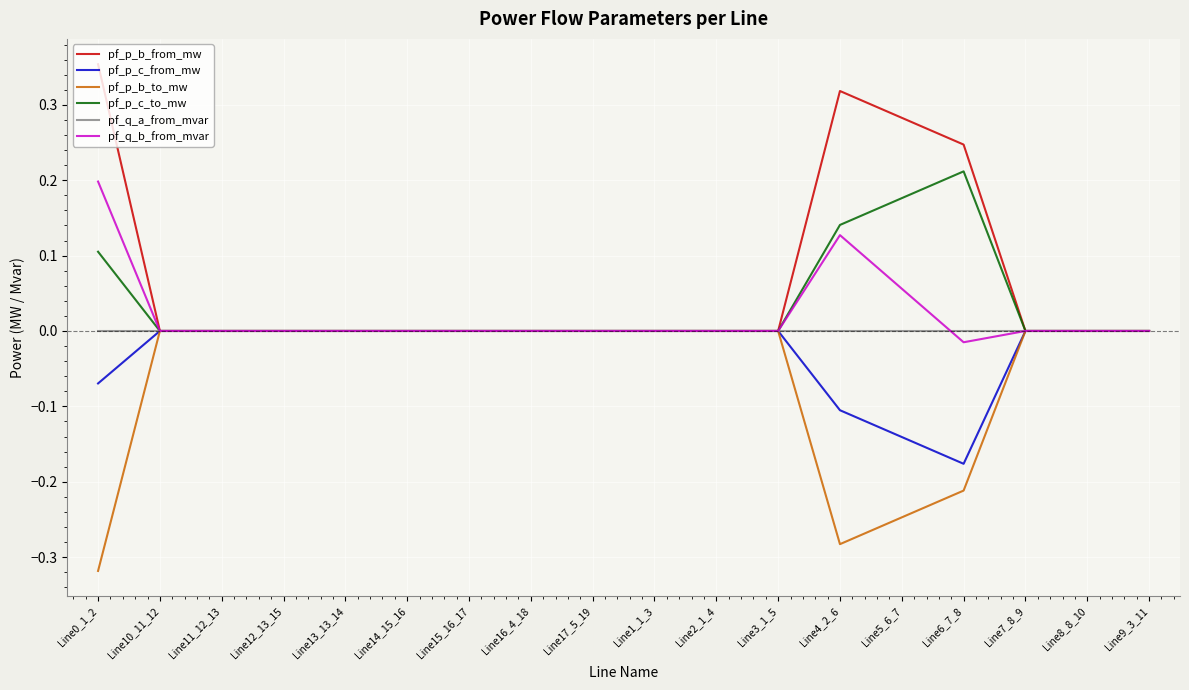

How many lines are shown in the chart?

6